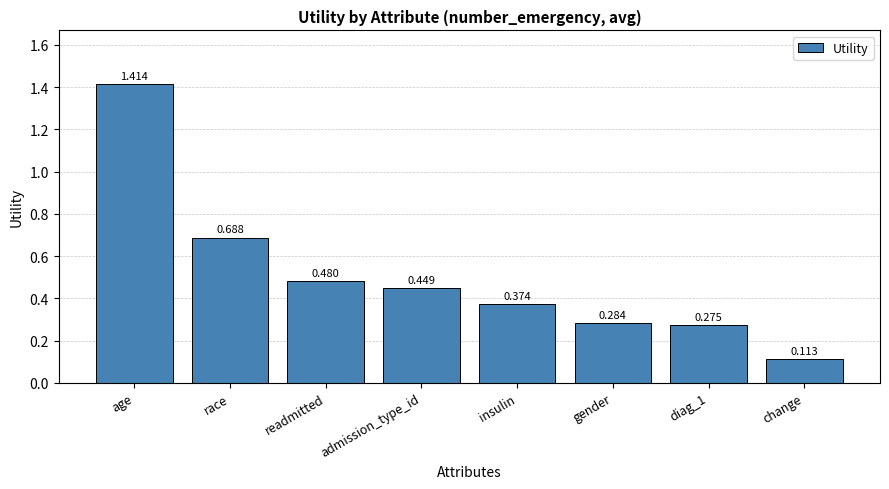

Rank the categories by value from lowest to highest.

change, diag_1, gender, insulin, admission_type_id, readmitted, race, age